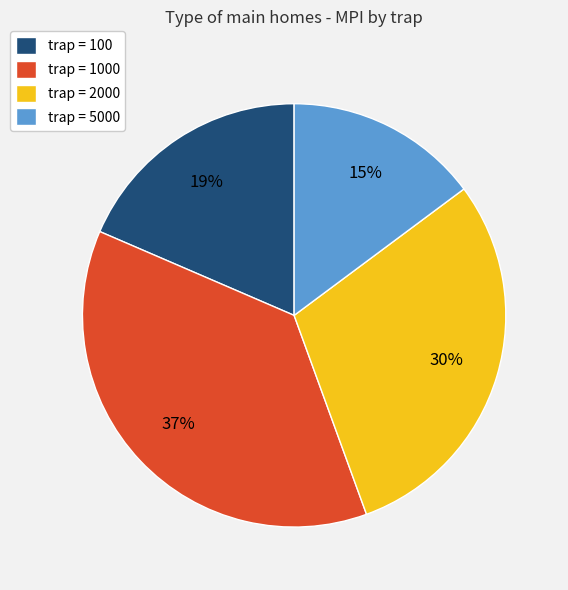

What is the smallest slice in the pie chart?

trap = 5000